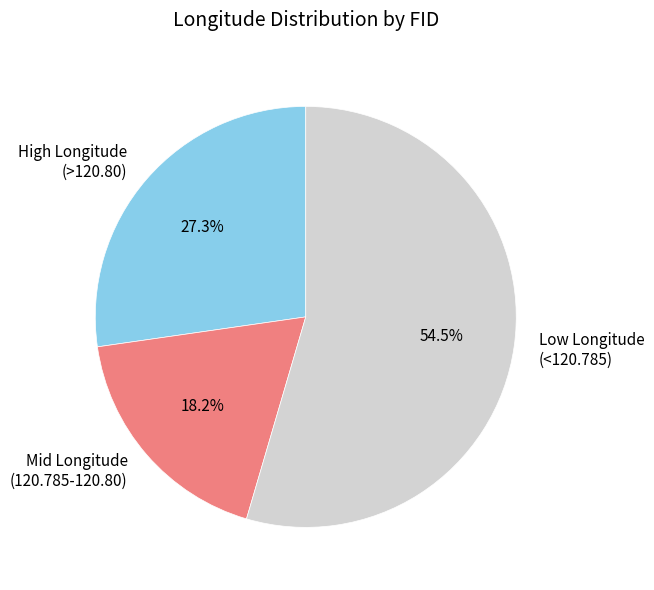

How many segments does this pie chart have?

3